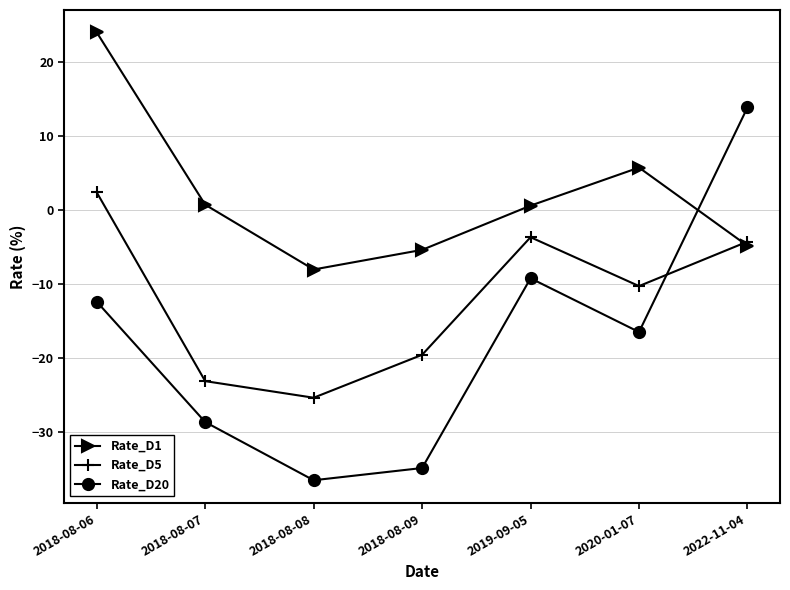

What are all the series names shown in the legend?

Rate_D1, Rate_D5, Rate_D20